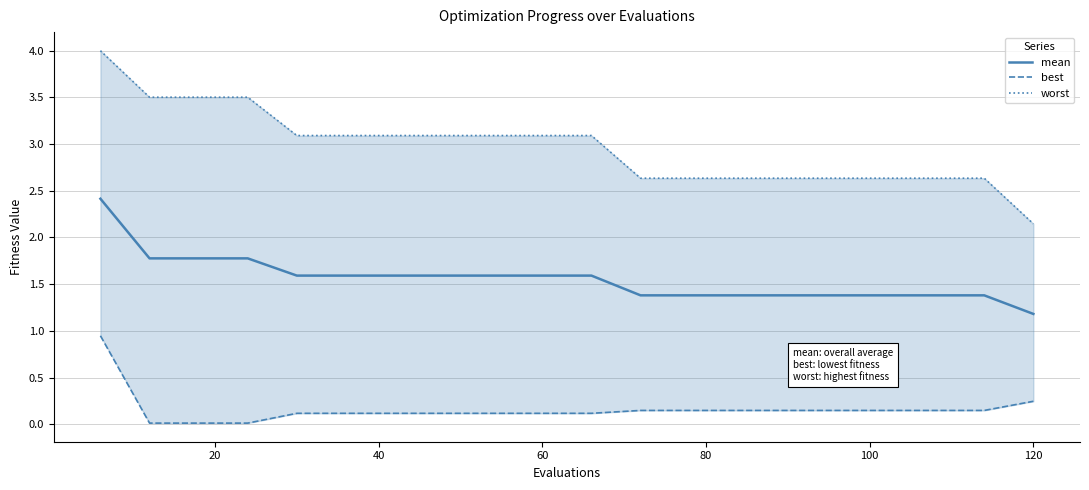

True or false: mean and best cross at least once.

False